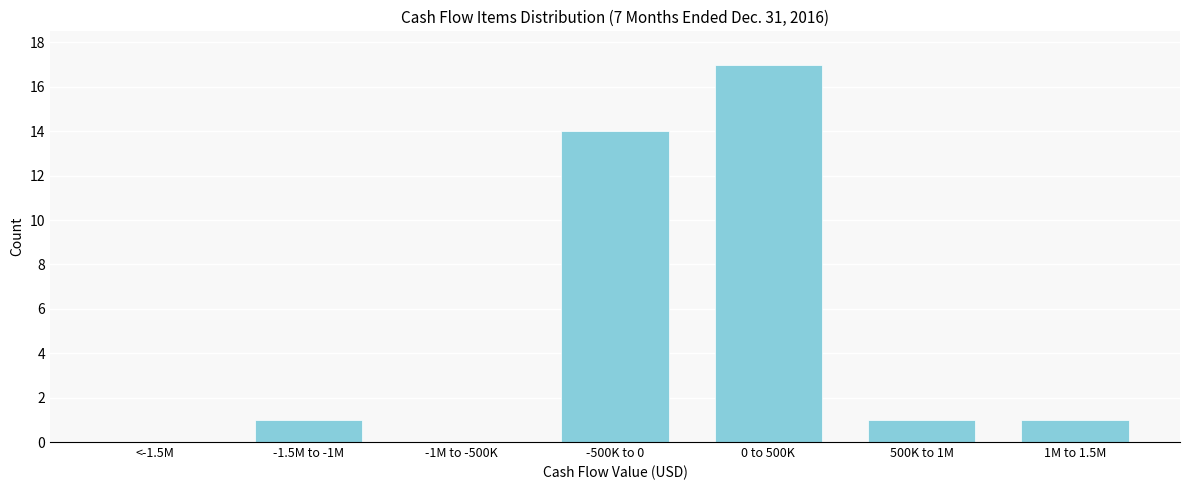

Reading left to right, list all the values displayed in this chart.

<-1.5M=0	-1.5M to -1M=1	-1M to -500K=0	-500K to 0=14	0 to 500K=17	500K to 1M=1	1M to 1.5M=1